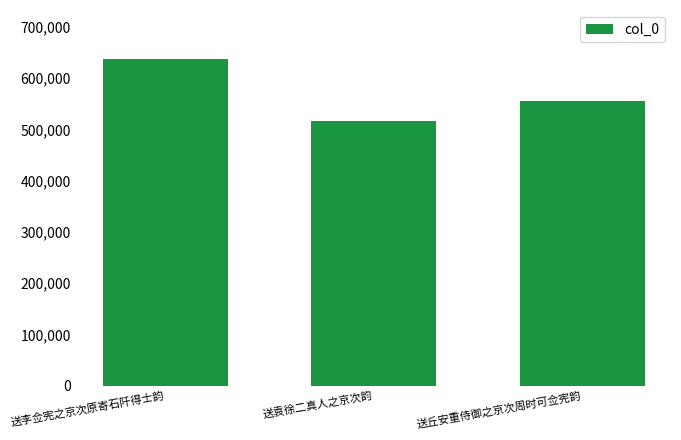

The chart shows a value of 257503 at 送丘安重侍御之京次周时可佥宪韵. True or false?

False